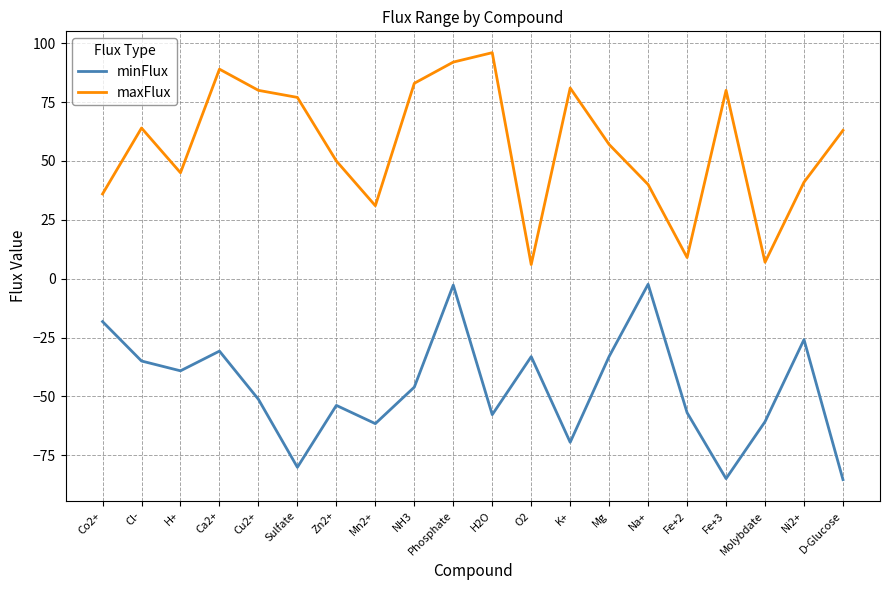

At which label does maxFlux reach its peak?

H2O